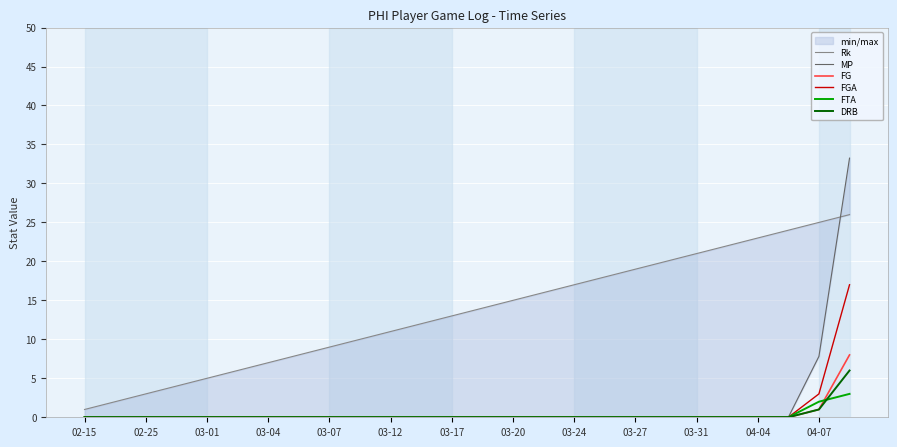

Does the chart display data point markers on the line(s)?

No